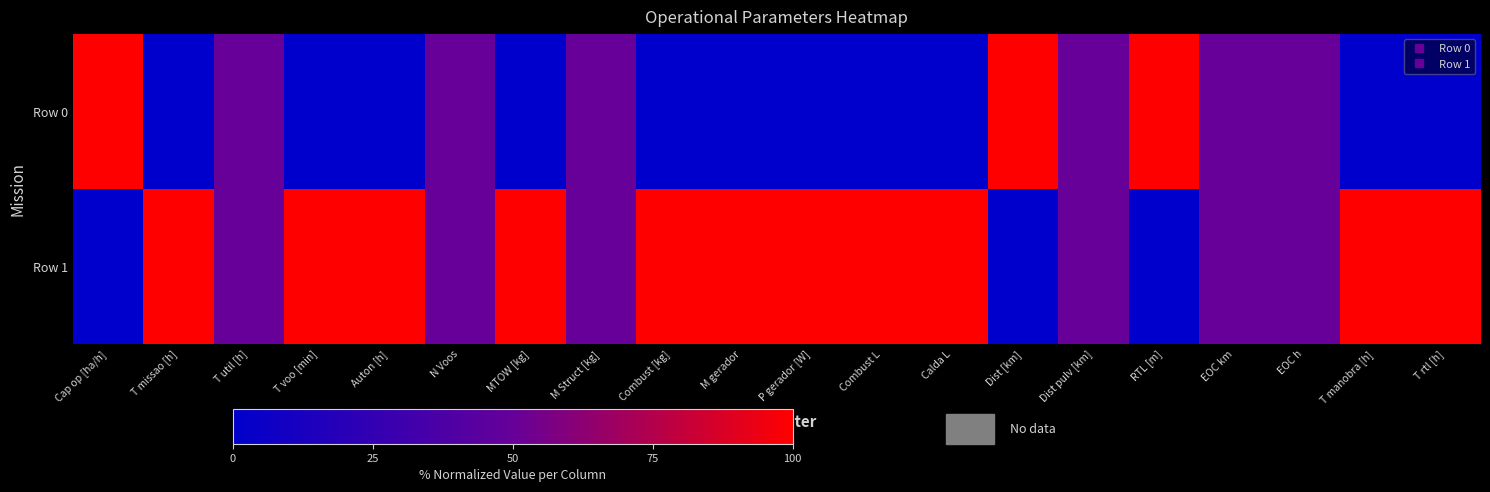

List the series in order of their peak value, highest first.

Row 0, Row 1